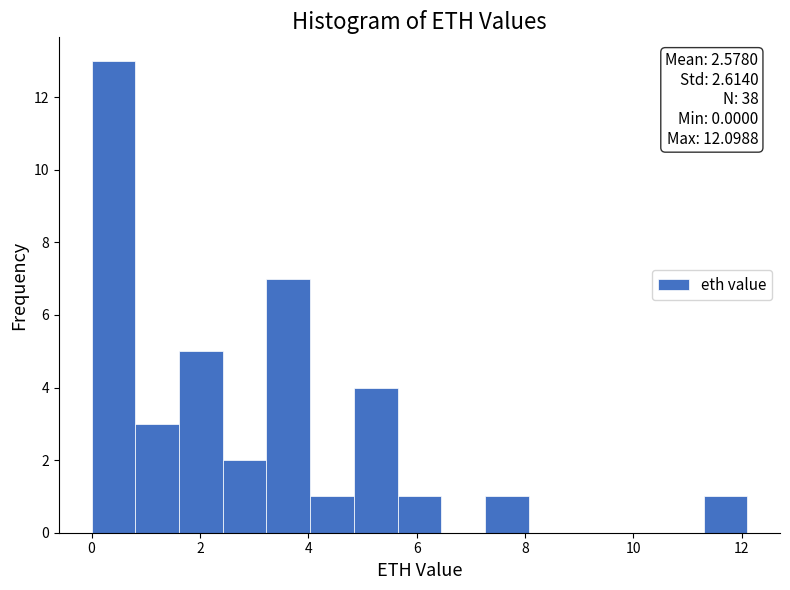

Which range on the x-axis has the tallest bar?

0.0 to 0.8